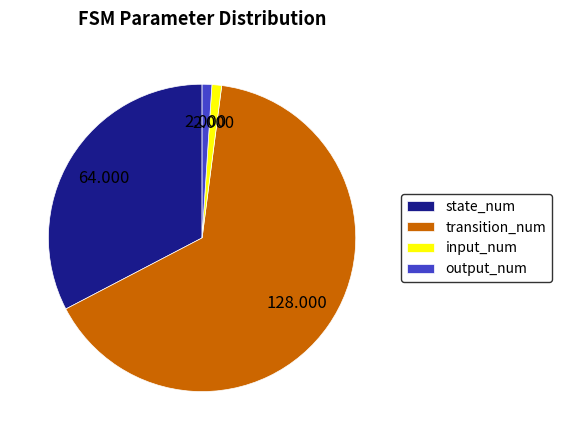

What is the majority slice?

transition_num